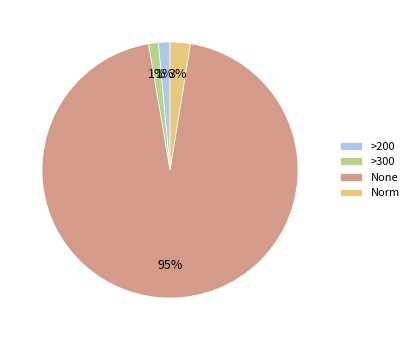

Is >300 the majority of the pie?

No